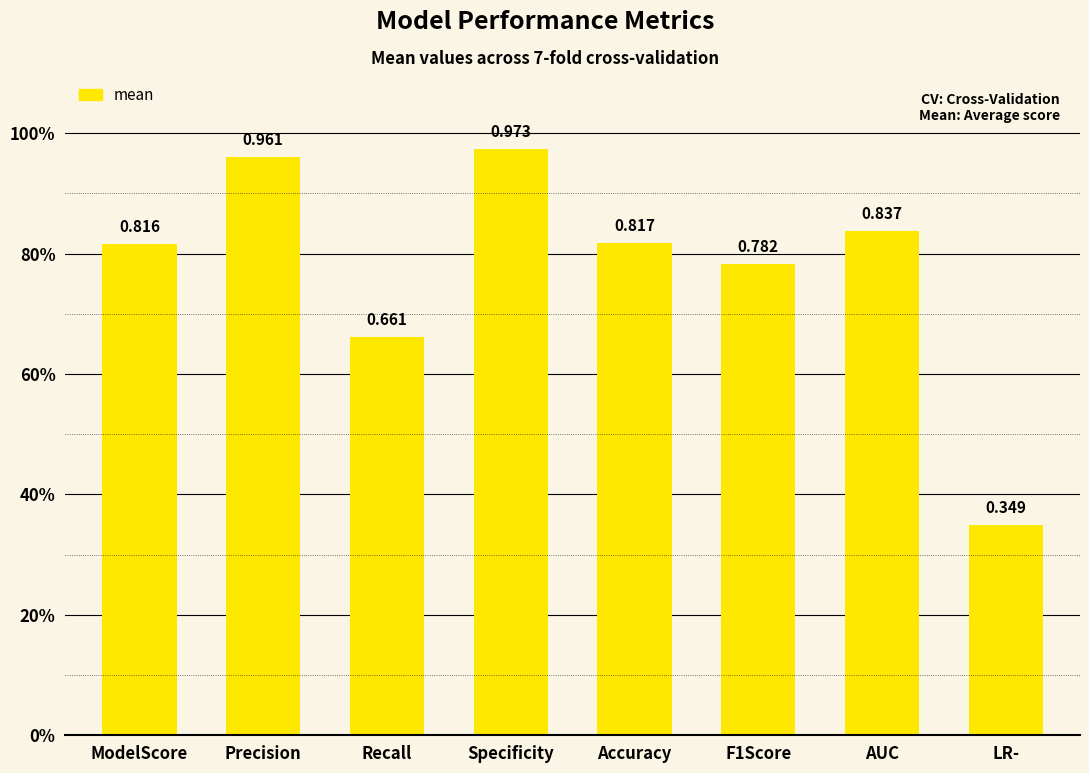

What is the minimum value shown in the chart?

0.3